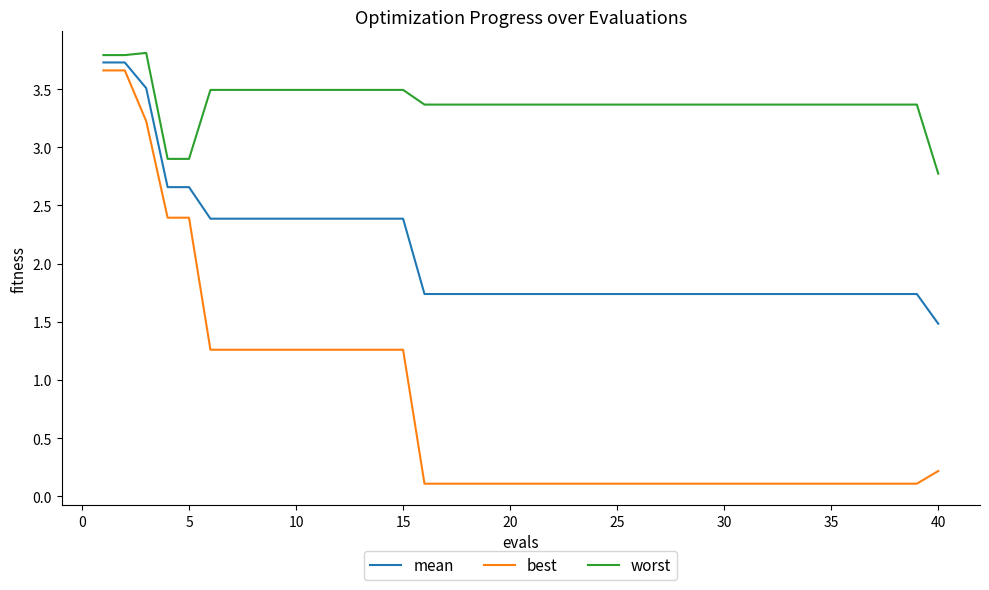

What is the difference between the maximum and minimum values in the worst series?

1.0